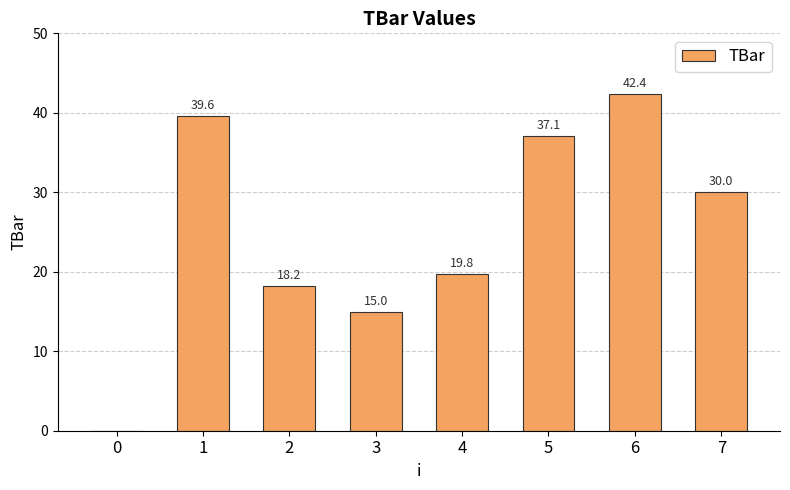

Reading right to left, what are all the values shown in this chart?

7=30.0	6=42.4	5=37.1	4=19.8	3=15.0	2=18.2	1=39.6	0=0.0